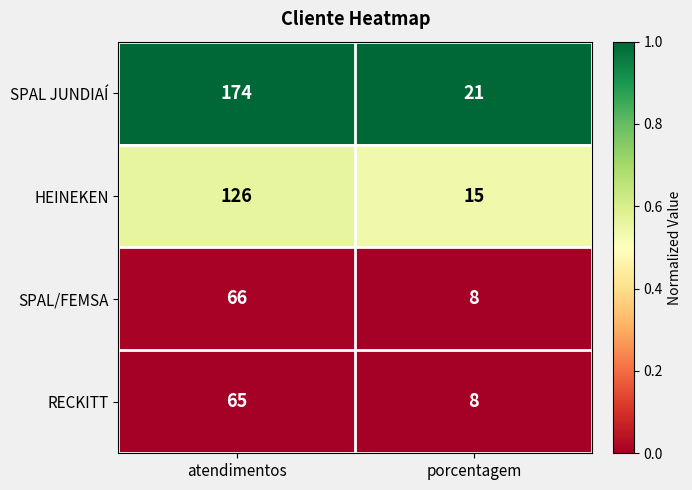

What is the spread (max minus min) of values at porcentagem?

13